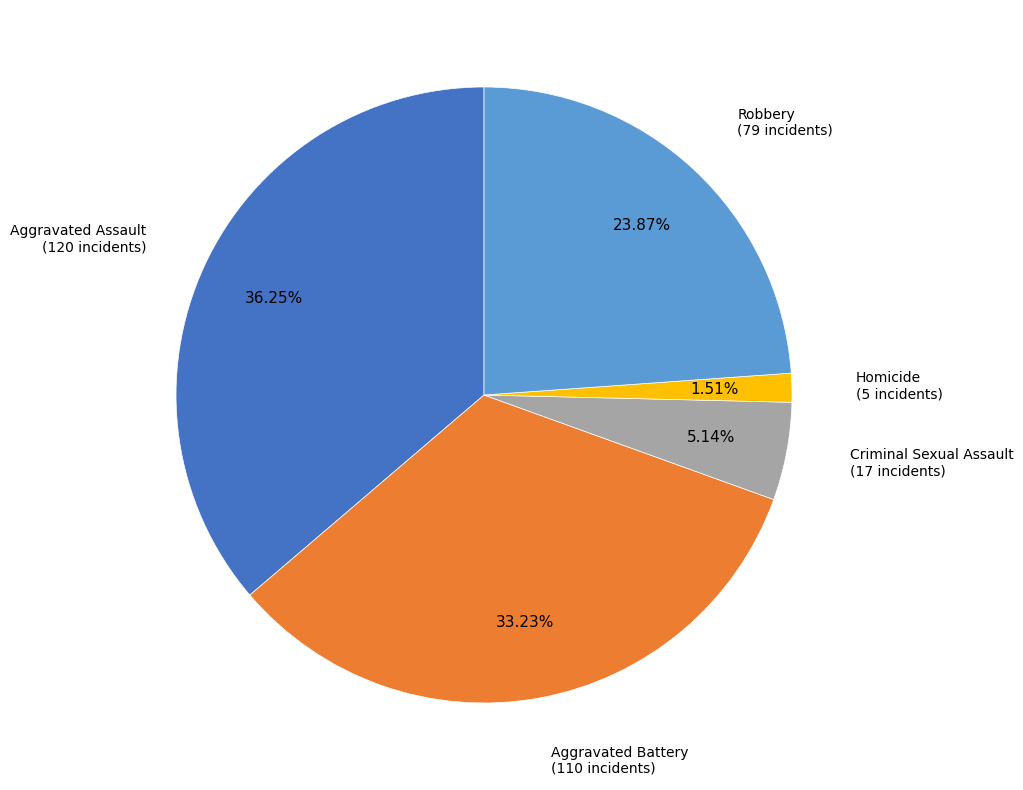

Is Homicide the majority of the pie?

No